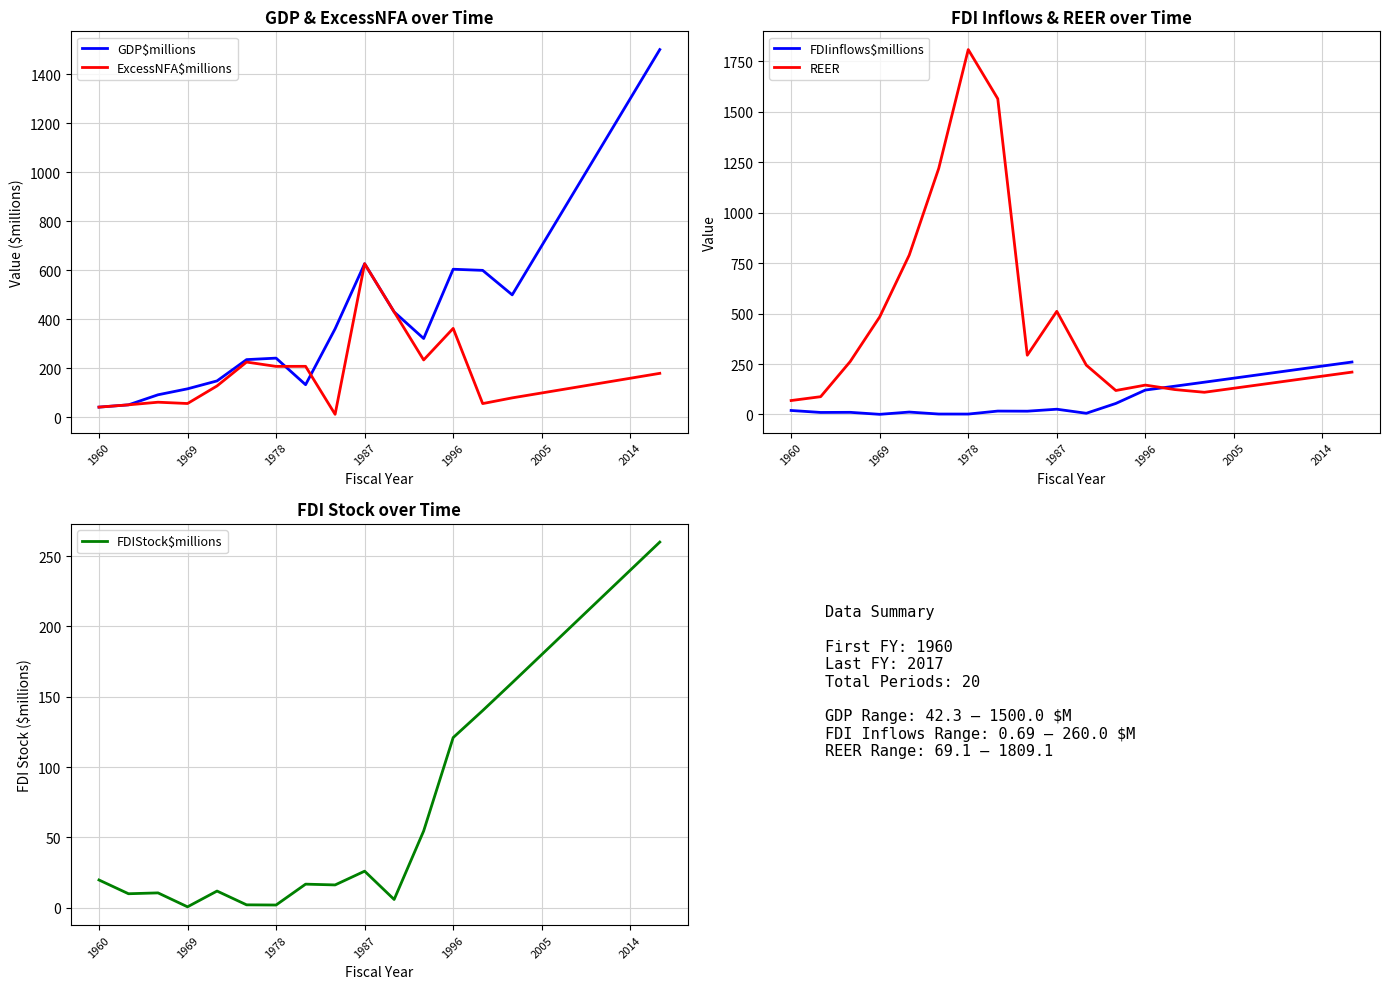

The FDIinflows$millions series shows 26.0 at 1987. True or false?

True